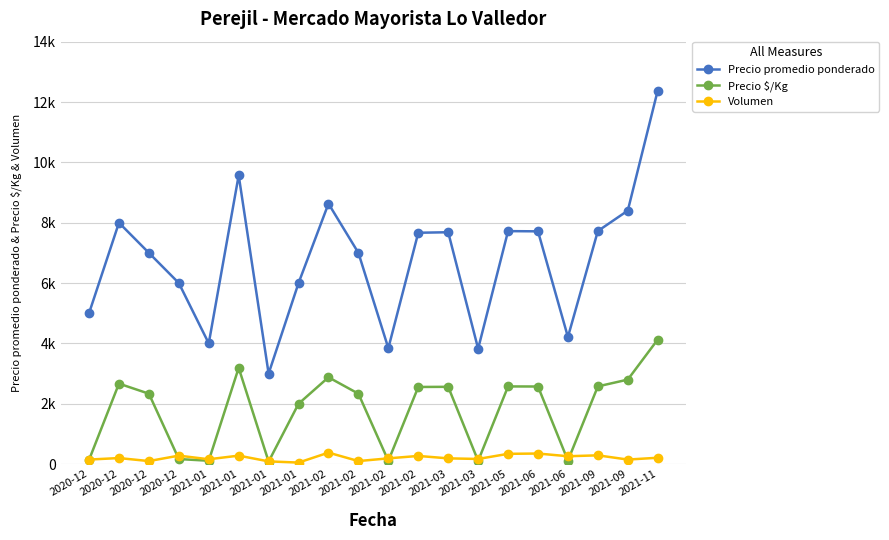

Does the chart have visible grid lines?

Yes